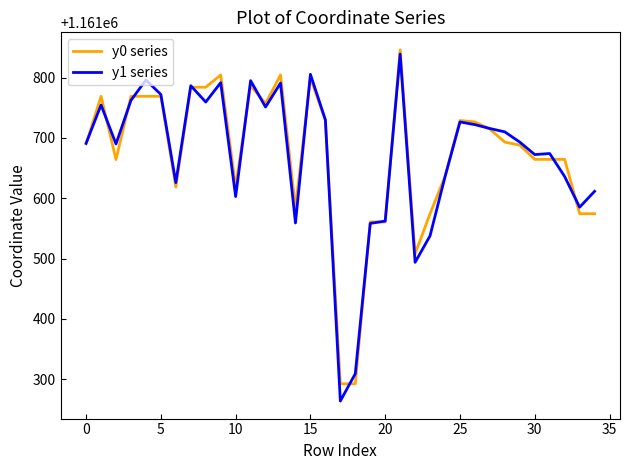

What is the minimum value for y1 series?

1161263.8